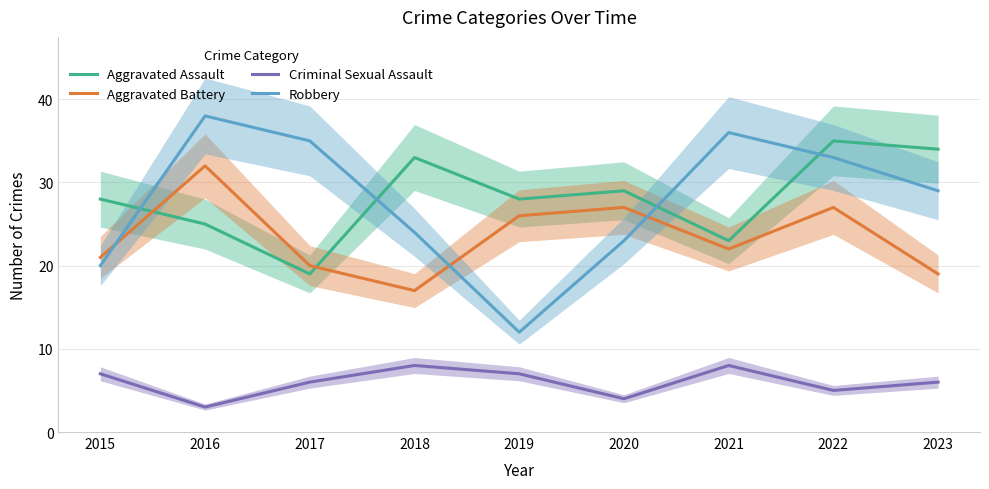

At which label does Robbery reach its peak?

2016